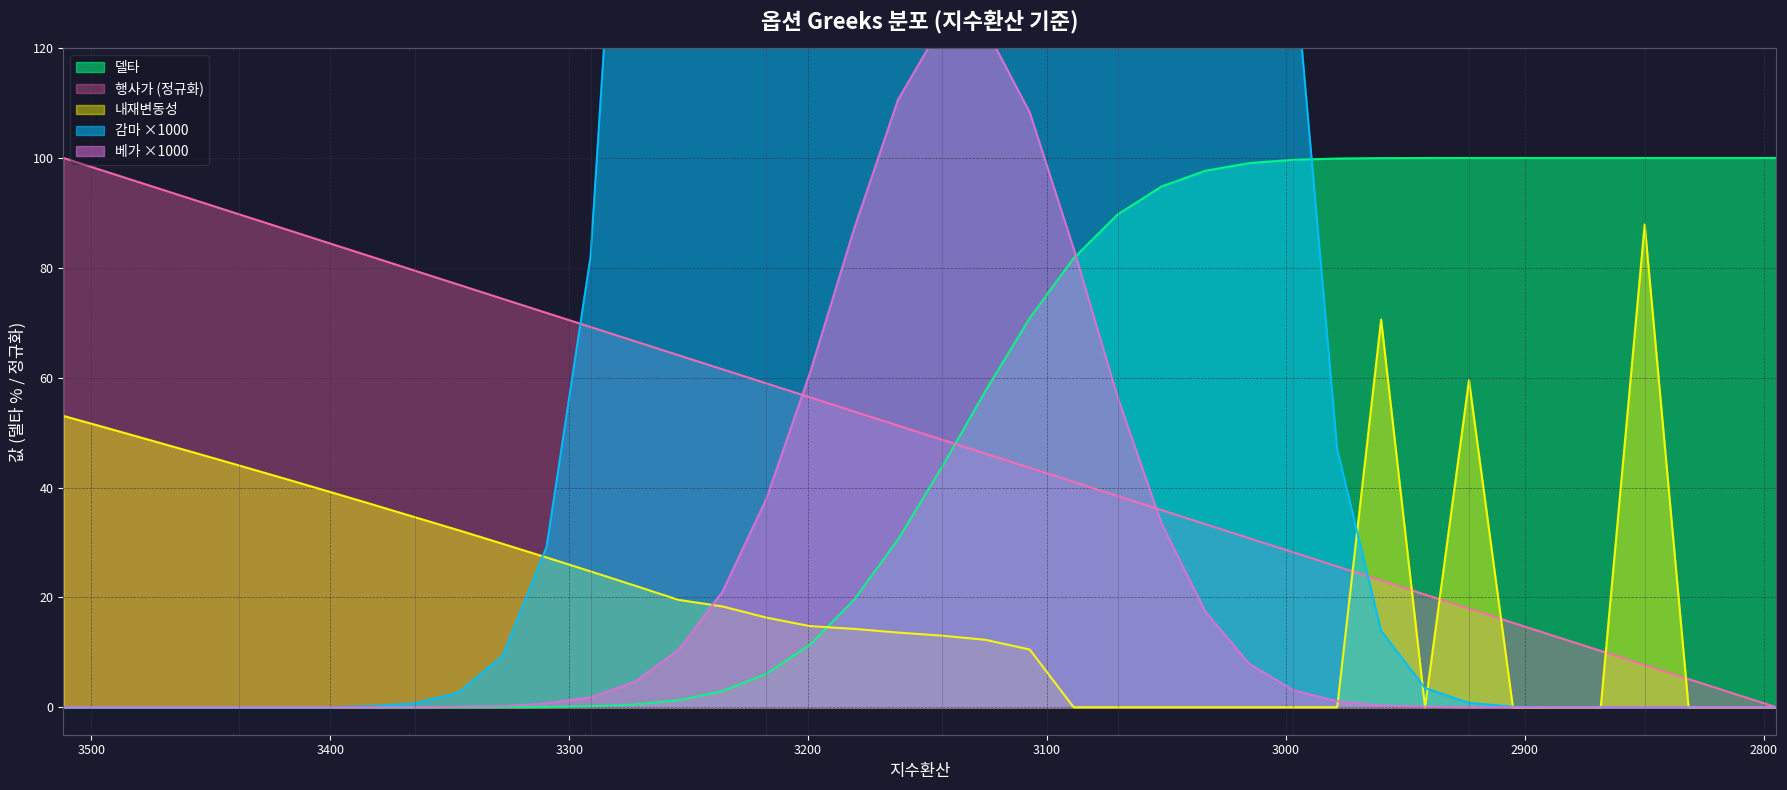

What is the total value across all series at 3254.29?

561.0